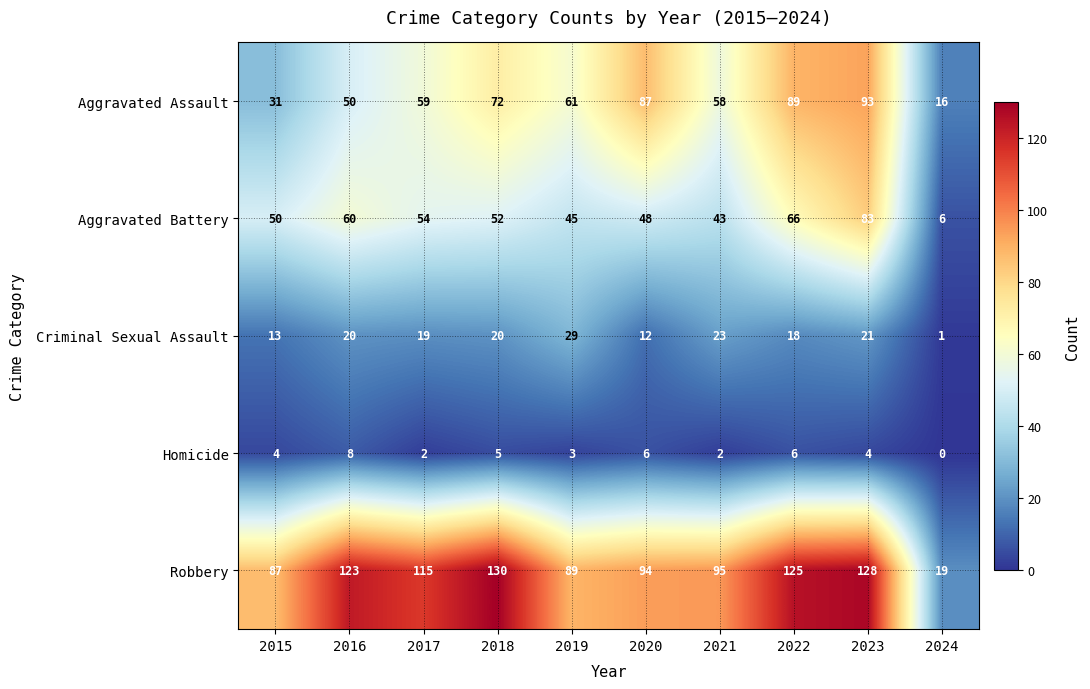

Where does the Aggravated Assault series first go above 61?

2018